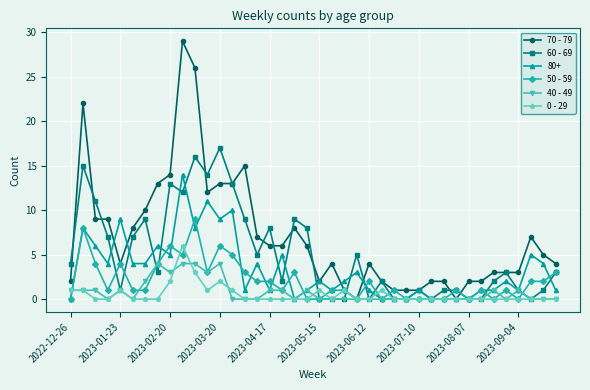

True or false: 80+ has more than 2 points higher than both neighbors.

True